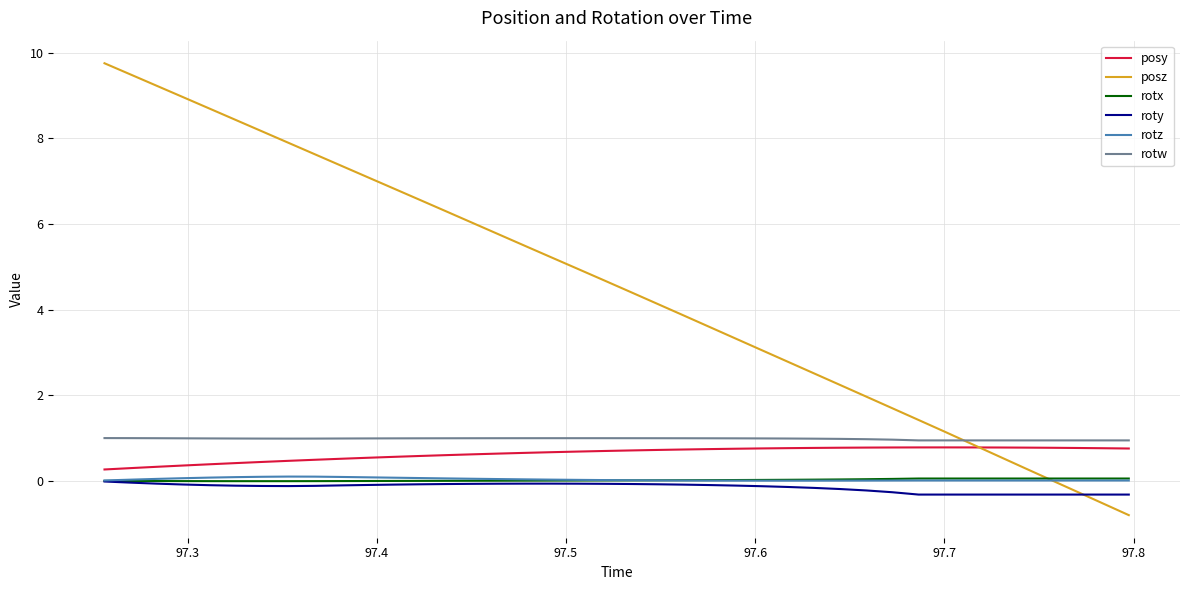

Which series has the widest spread of values?

posz